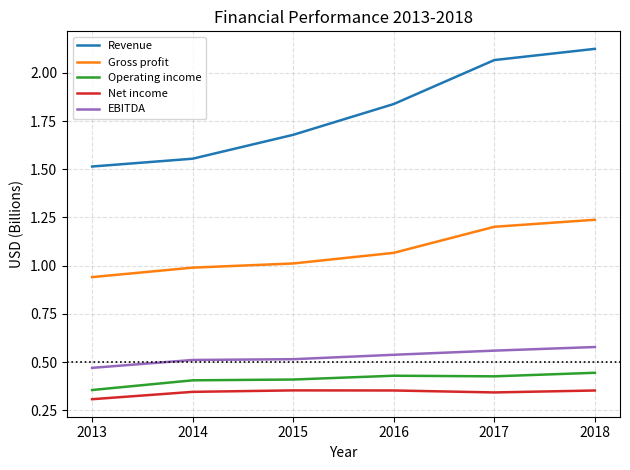

What is the total value across all series at 2018?

4.7